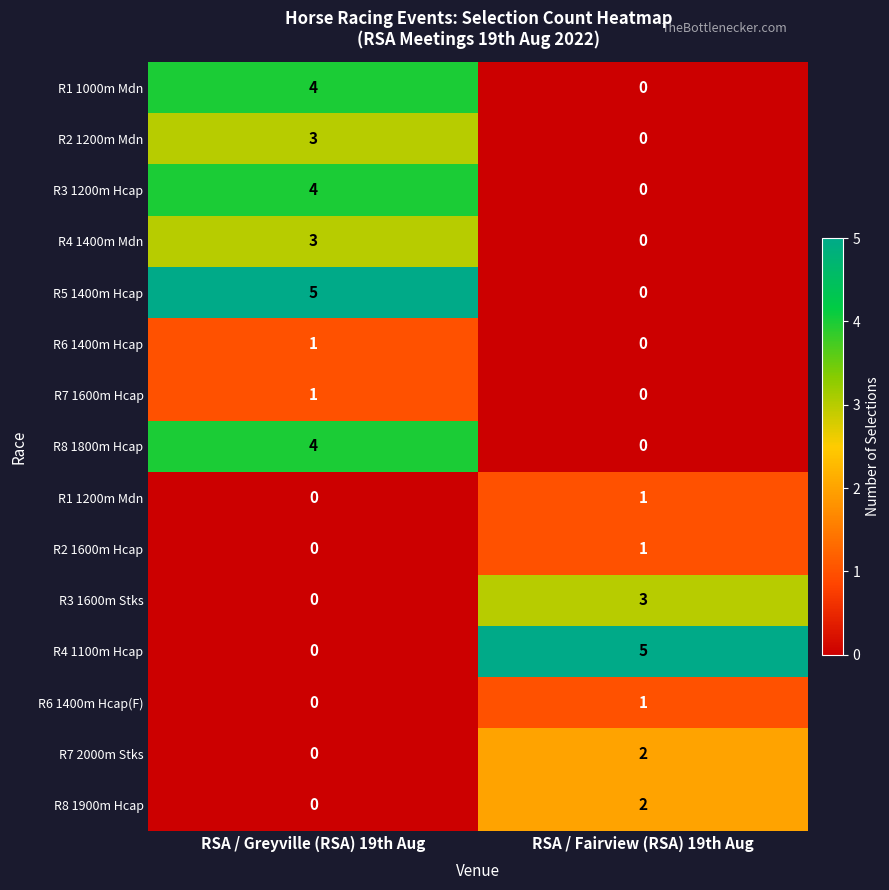

List the labels in order of R2 1200m Mdn value, smallest first.

RSA / Fairview (RSA) 19th Aug, RSA / Greyville (RSA) 19th Aug